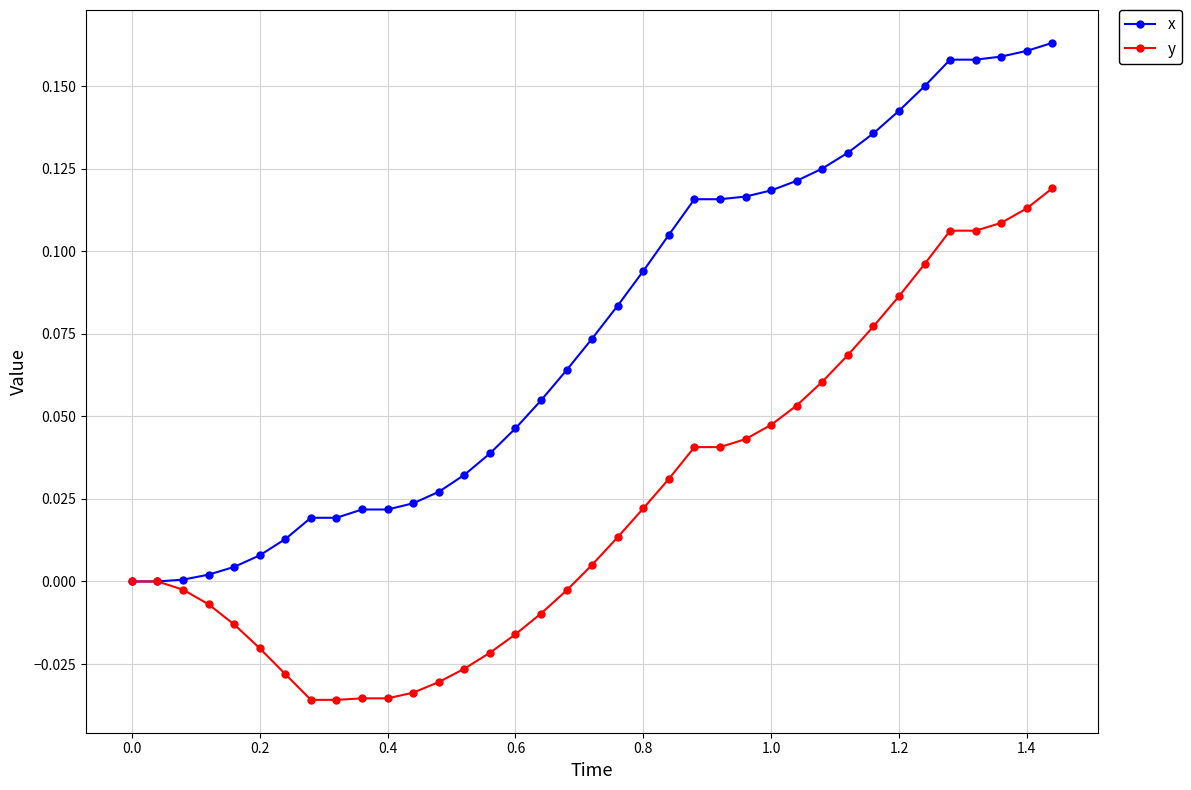

Which series has the largest total across all categories?

x